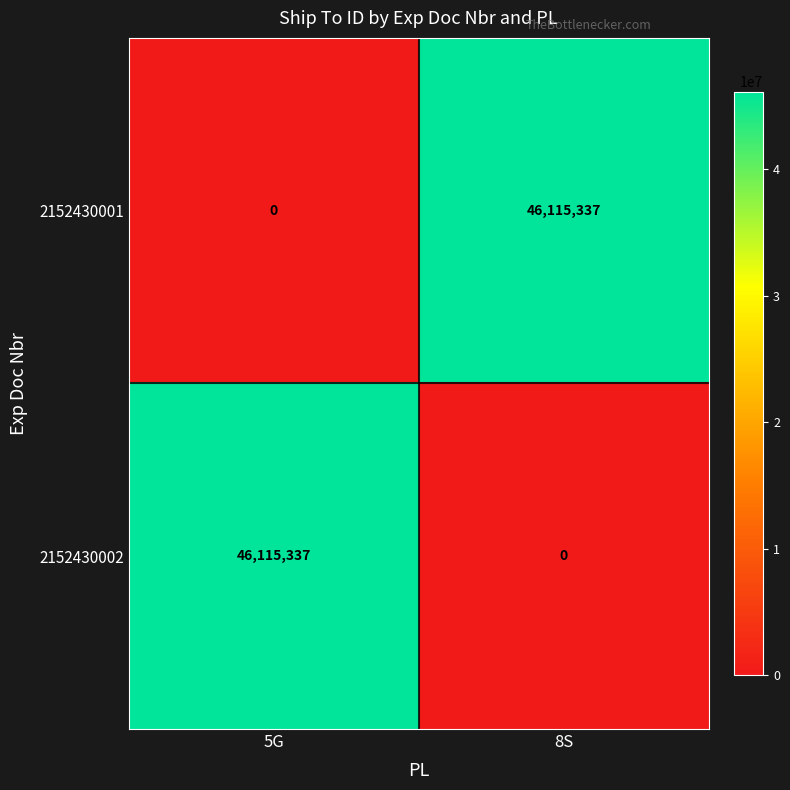

Reading left to right, transcribe all the data shown in this chart.

2152430001: 5G=0	8S=46115337
2152430002: 5G=46115337	8S=0